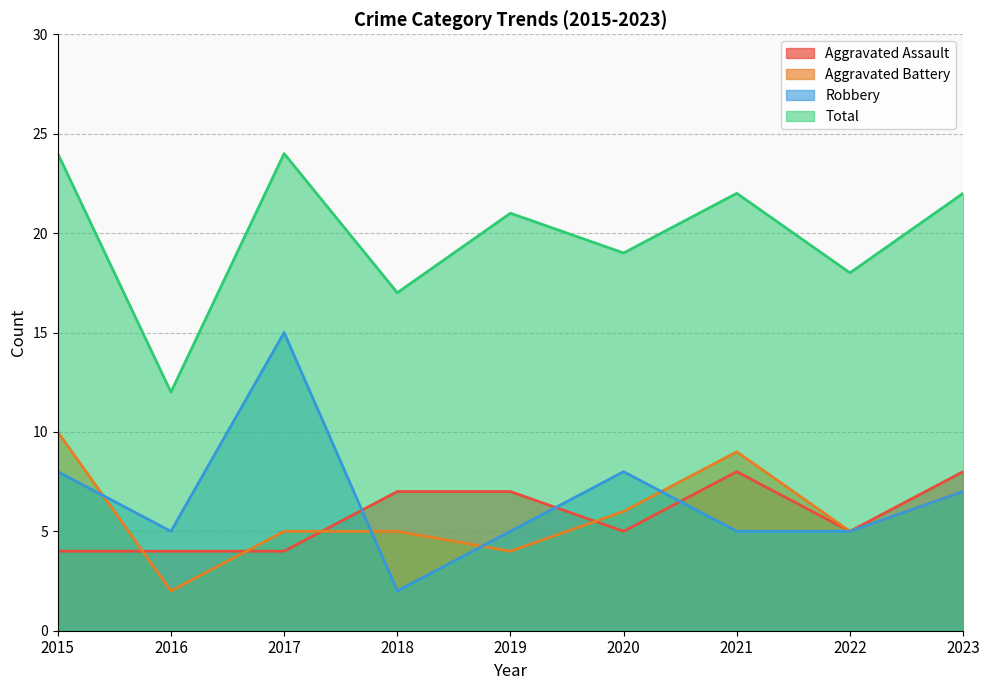

What is the difference between the Total values at 2021 and 2017?

2